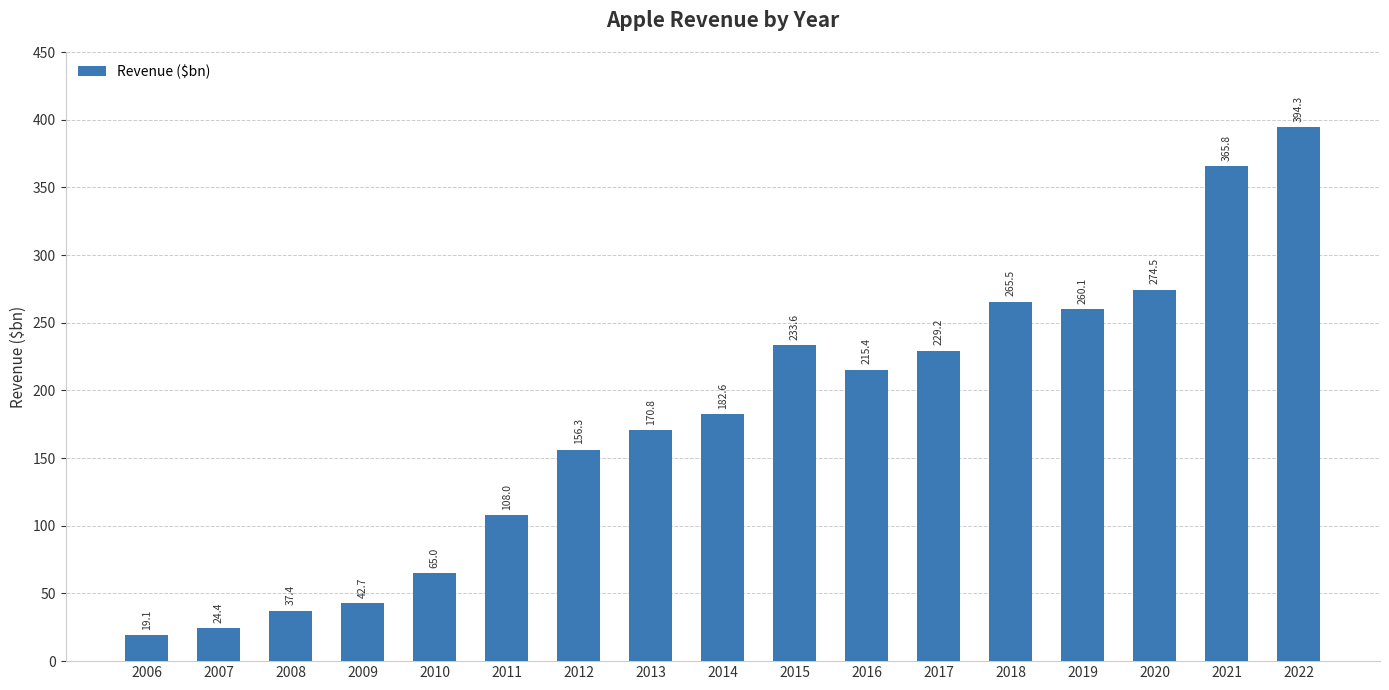

How many data points are less than 182?

8